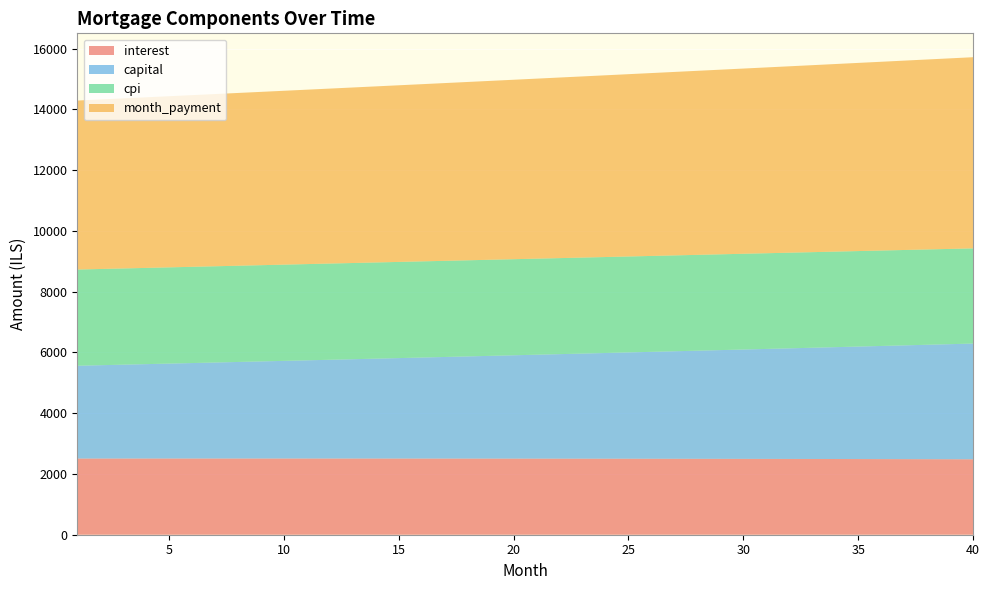

Reading left to right, transcribe all the data shown in this chart.

interest: 2507.9	2508.2	2508.4	2508.6	2508.8	2508.9	2508.9	2509.0	2508.9	2508.9	2508.7	2508.6	2508.4	2508.1	2507.8	2507.4	2507.0	2506.6	2506.1	2505.5	2504.9	2504.3	2503.6	2502.8	2502.0	2501.2	2500.3	2499.3	2498.3	2497.2	2496.1	2494.9	2493.7	2492.4	2491.1	2489.7	2488.2	2486.7	2485.1	2483.5
capital: 3055.6	3073.0	3090.4	3107.9	3125.6	3143.3	3161.1	3179.1	3197.1	3215.3	3233.5	3251.9	3270.3	3288.9	3307.5	3326.3	3345.2	3364.2	3383.2	3402.4	3421.8	3441.2	3460.7	3480.3	3500.1	3519.9	3539.9	3560.0	3580.2	3600.5	3621.0	3641.5	3662.2	3682.9	3703.8	3724.9	3746.0	3767.3	3788.6	3810.1
cpi: 3167.0	3167.3	3167.6	3167.8	3167.9	3168.0	3168.0	3167.9	3167.8	3167.7	3167.5	3167.2	3166.9	3166.5	3166.1	3165.6	3165.0	3164.4	3163.7	3162.9	3162.1	3161.2	3160.3	3159.2	3158.2	3157.0	3155.8	3154.5	3153.2	3151.8	3150.3	3148.7	3147.1	3145.4	3143.6	3141.8	3139.9	3137.9	3135.8	3133.7
month_payment: 5563.5	5581.2	5598.8	5616.6	5634.4	5652.2	5670.1	5688.0	5706.1	5724.1	5742.2	5760.4	5778.7	5797.0	5815.3	5833.8	5852.2	5870.8	5889.3	5908.0	5926.7	5945.5	5964.3	5983.2	6002.1	6021.1	6040.2	6059.3	6078.5	6097.8	6117.1	6136.4	6155.9	6175.4	6194.9	6214.5	6234.2	6254.0	6273.8	6293.6